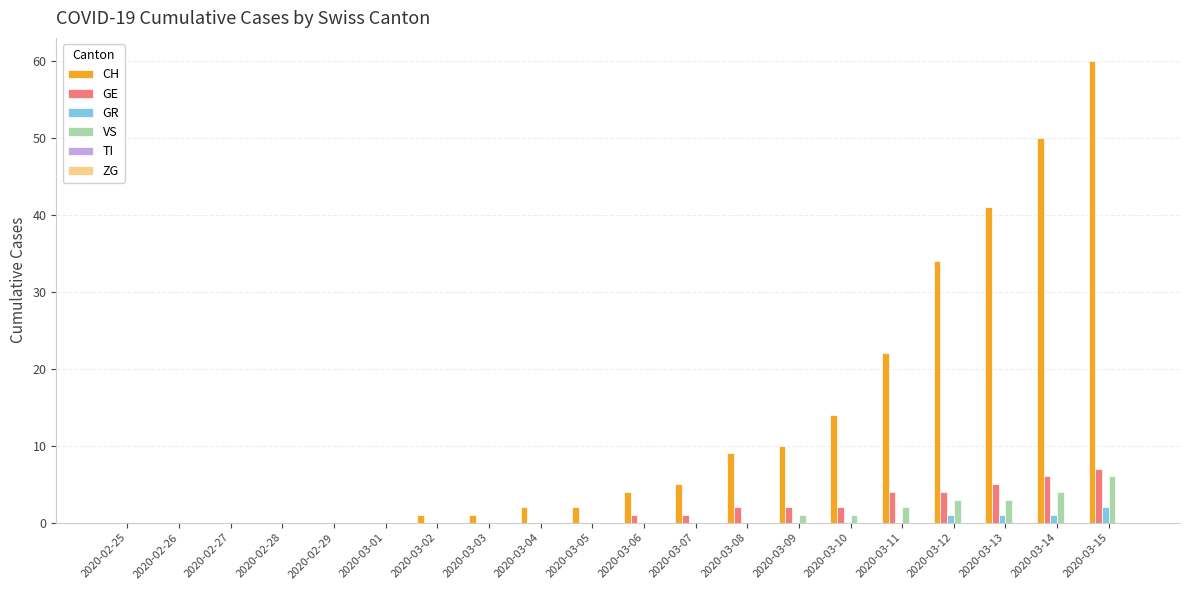

Are the bars horizontal?

No